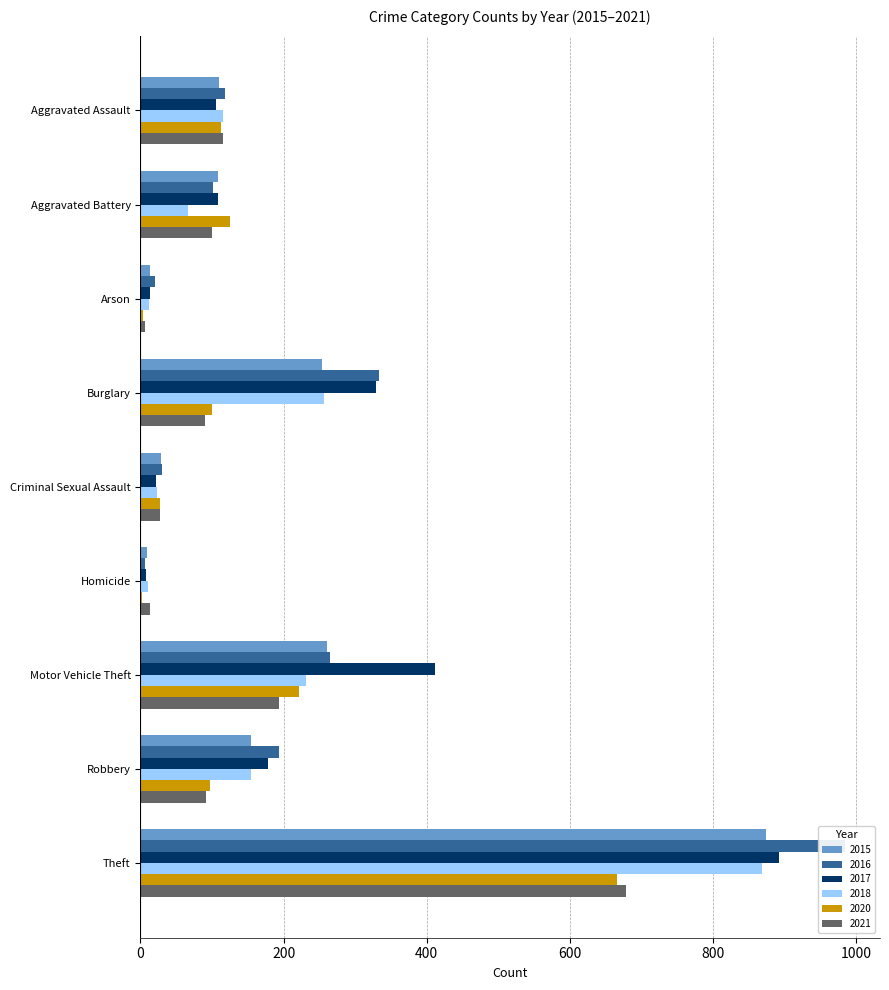

What is the spread (max minus min) of values at Robbery?

103